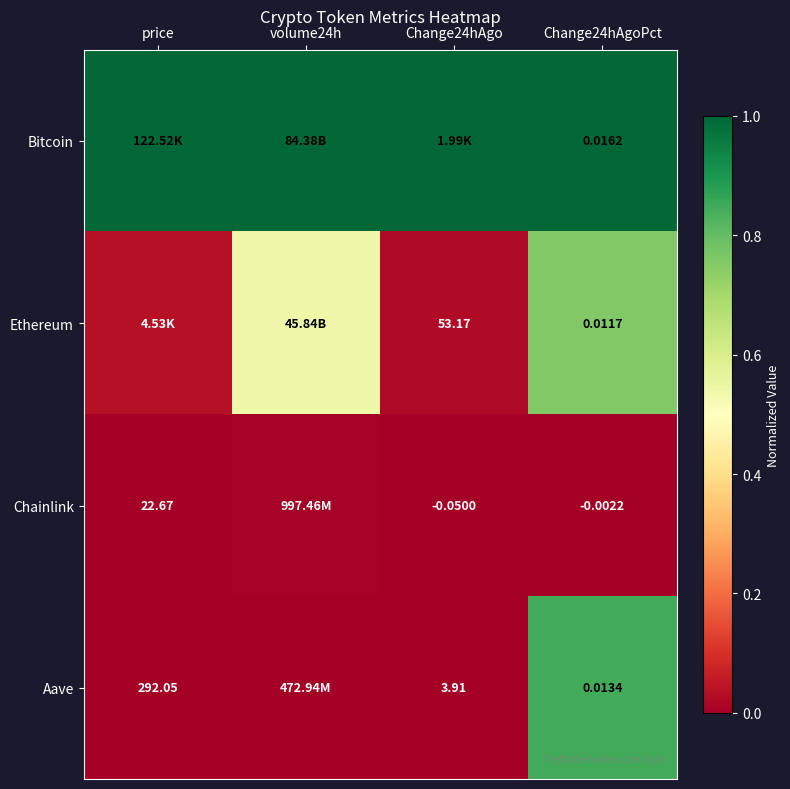

Is the value of Chainlink at Change24hAgoPct greater than the value of Ethereum at Change24hAgo?

No